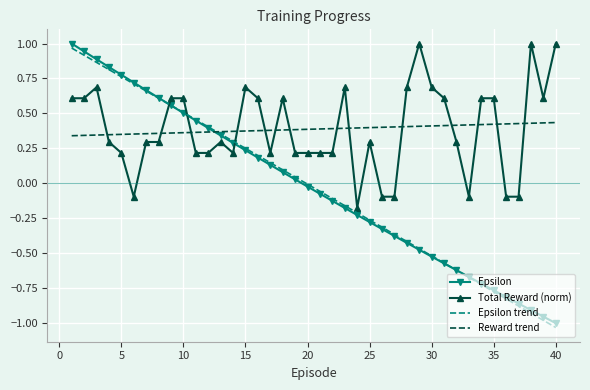

True or false: Total Reward (norm) has more than 2 interior local peaks.

True